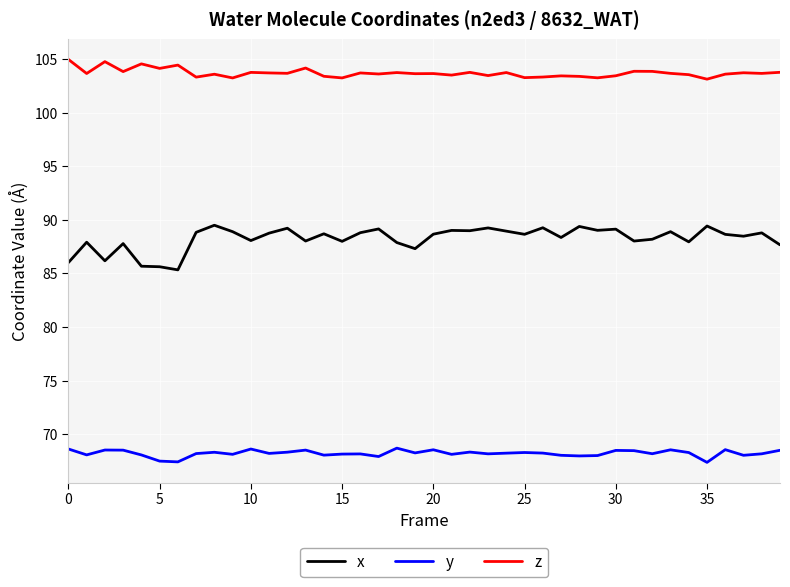

In x, how many points are higher than both neighbors (excluding endpoints)?

14